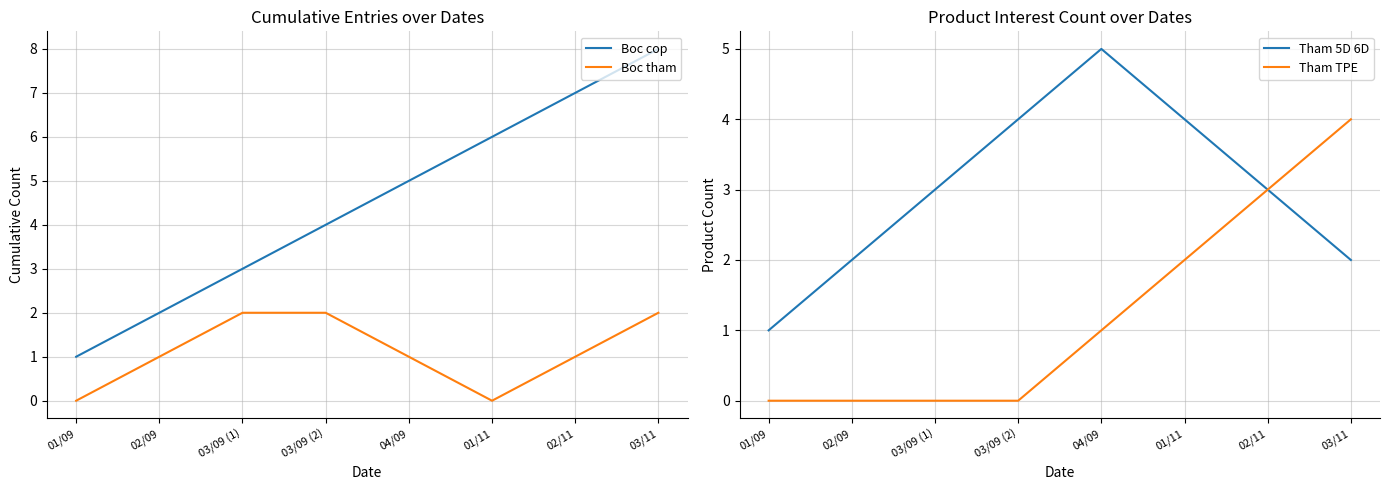

Reading right to left, list all the values displayed in this chart.

Boc cop: 03/11=8	02/11=7	01/11=6	04/09=5	03/09 (2)=4	03/09 (1)=3	02/09=2	01/09=1
Boc tham: 03/11=2	02/11=1	01/11=0	04/09=1	03/09 (2)=2	03/09 (1)=2	02/09=1	01/09=0
Tham 5D 6D: 03/11=2	02/11=3	01/11=4	04/09=5	03/09 (2)=4	03/09 (1)=3	02/09=2	01/09=1
Tham TPE: 03/11=4	02/11=3	01/11=2	04/09=1	03/09 (2)=0	03/09 (1)=0	02/09=0	01/09=0